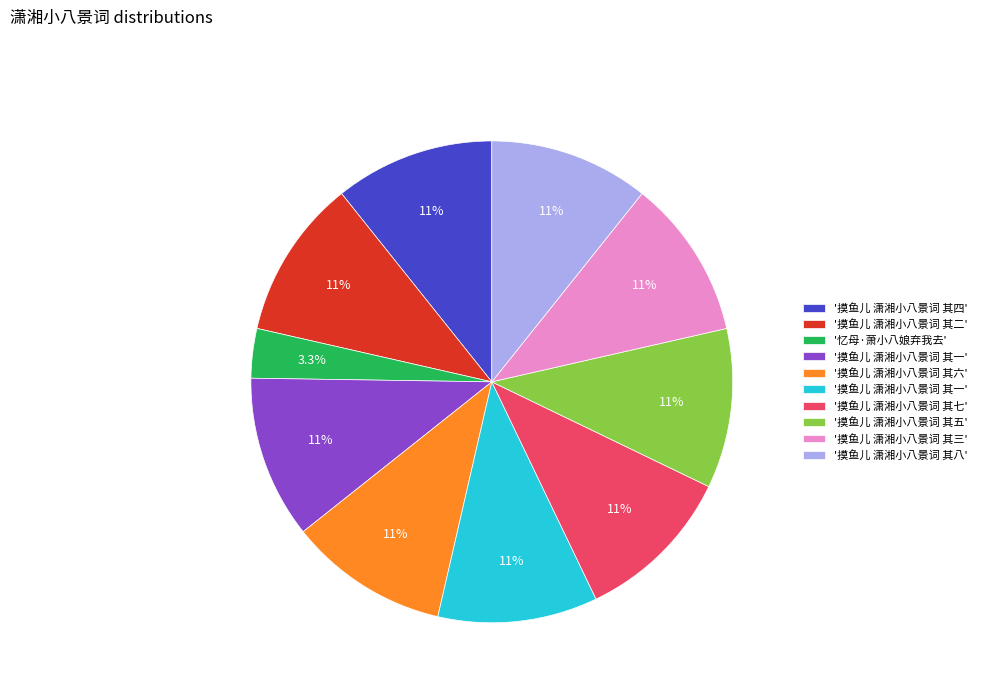

Is there a majority slice in this chart?

No